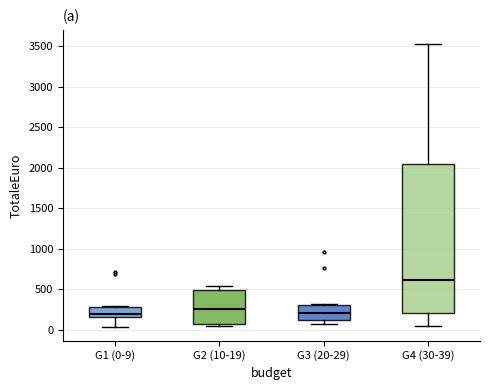

Reading left to right, transcribe this box plot: for each box, give where its median line is, the range the box spans, and where its two whiskers end, as read against the y-axis. The values are not printed on the chart, so give them approximately, as read against the axis.

G1 (0-9): median 200, box 150 to 300, whiskers 50 to 300
G2 (10-19): median 250, box 50 to 500, whiskers 50 (just below the box's lower edge) to 550
G3 (20-29): median 200, box 100 to 300, whiskers 50 to 300
G4 (30-39): median 600, box 200 to 2050, whiskers 50 to 3550